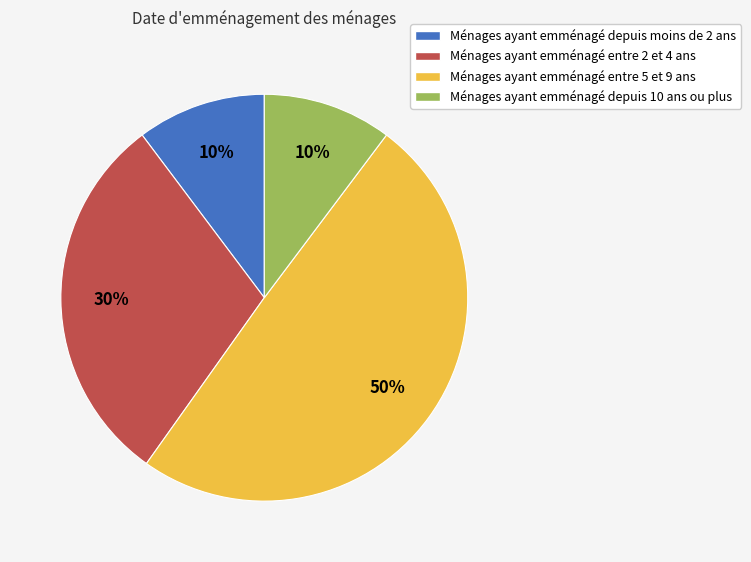

Is Ménages ayant emménagé entre 2 et 4 ans the majority of the pie?

No